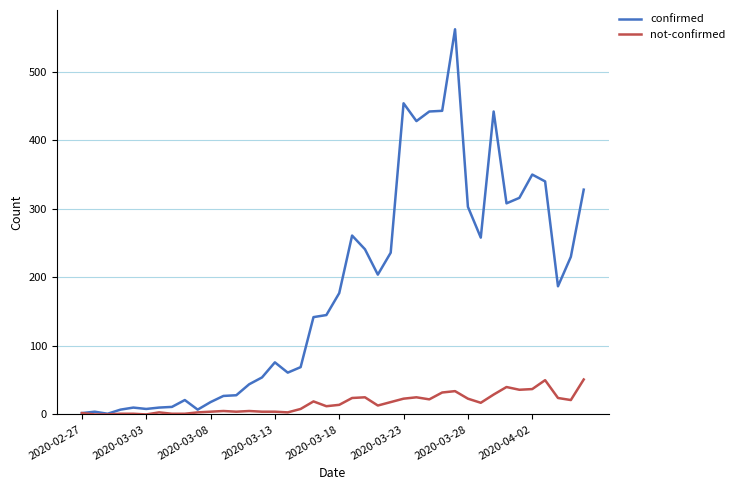

What is the greatest value displayed?

562